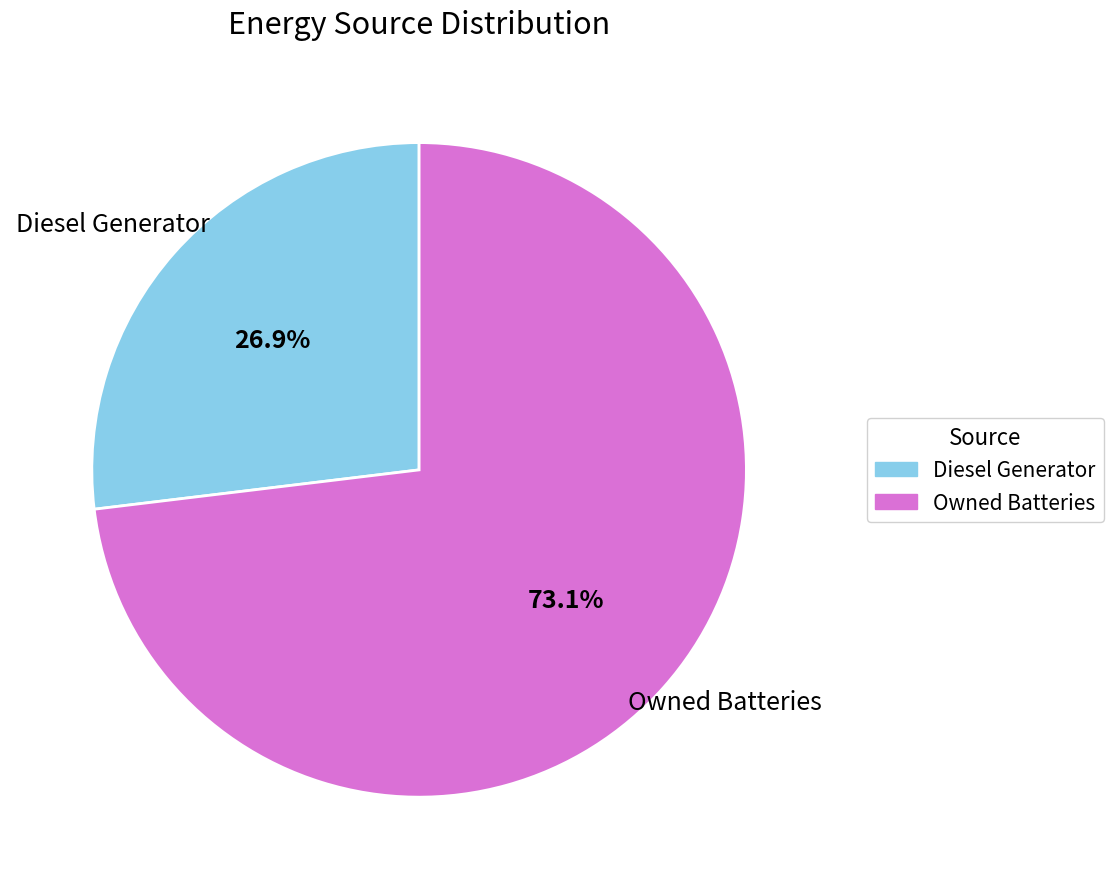

What is the ratio of the value at Owned Batteries to the value at Diesel Generator?

2.7